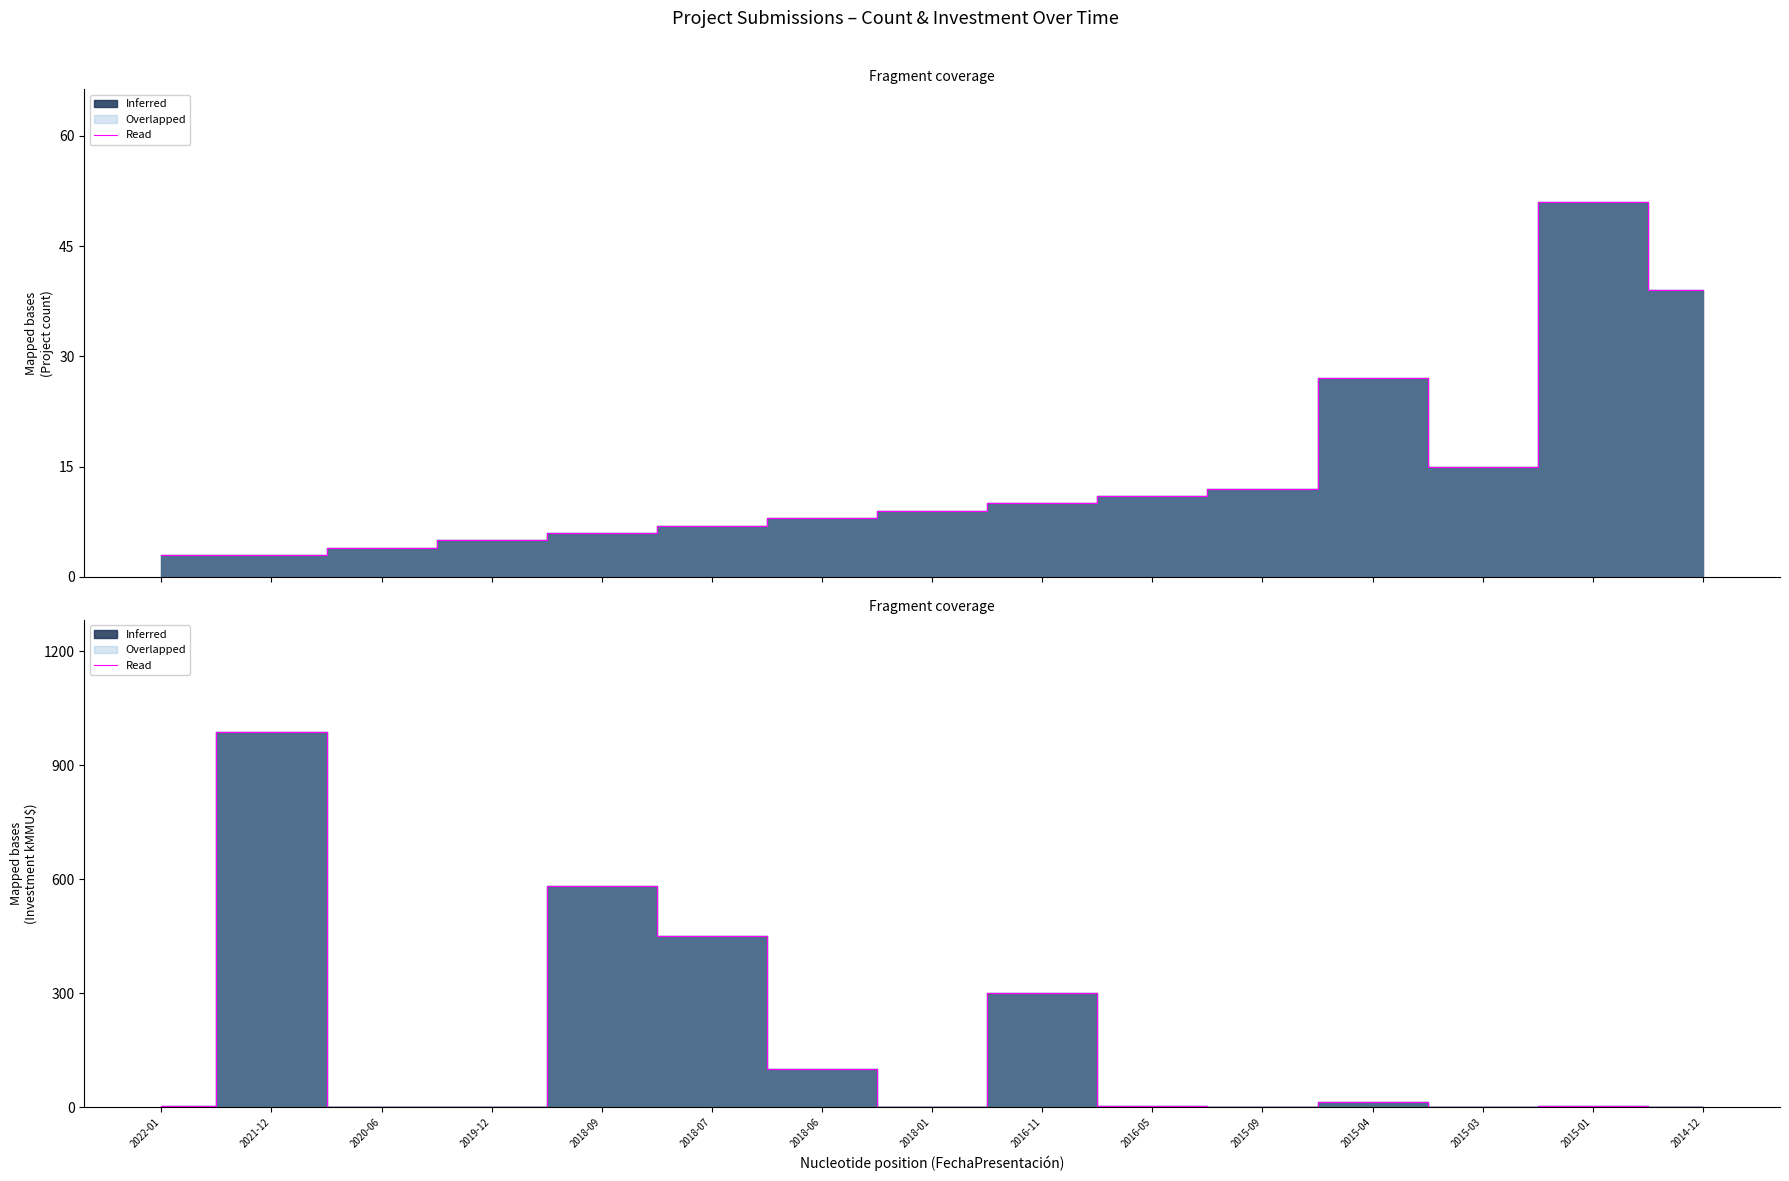

Reading left to right, extract all data points from this chart.

3.8	987.0	0.5	1.0	583.5	450.0	100.0	2.0	300.0	4.0	1.3	13.6	1.6	5.0	0.0